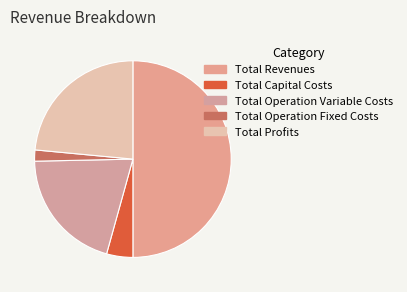

What percentage is NOT represented by Total Capital Costs?

95.7%